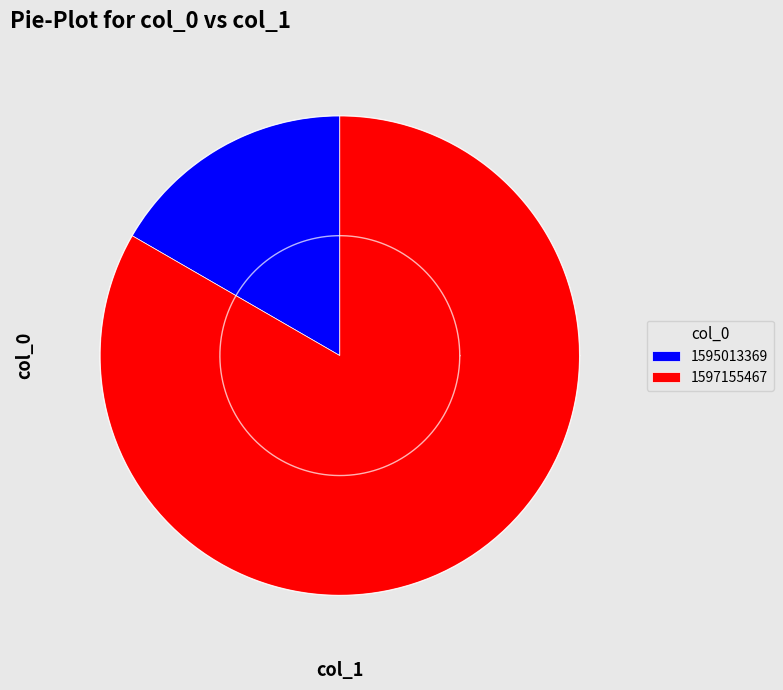

The 1595013369 slice represents 22% of the pie. True or false?

False